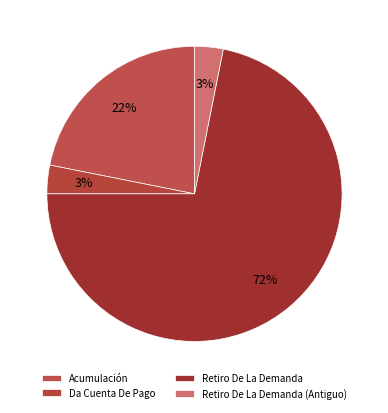

What is the largest slice in the pie chart?

Retiro De La Demanda